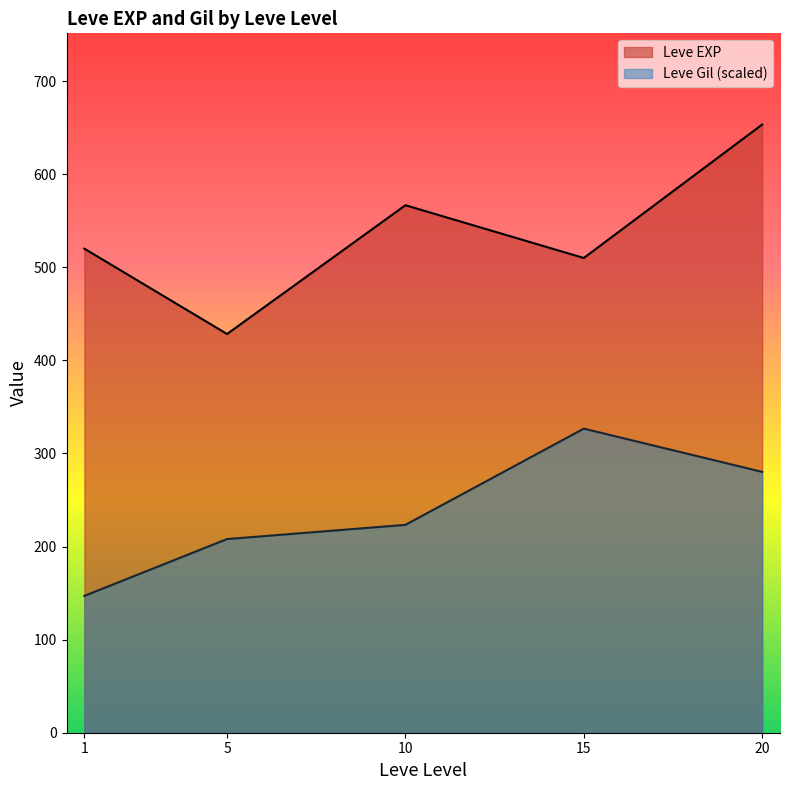

What is the spread (max minus min) of values at 5?

220.3